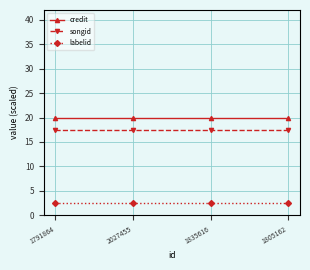

What are all the series names shown in the legend?

credit, songid, labelid